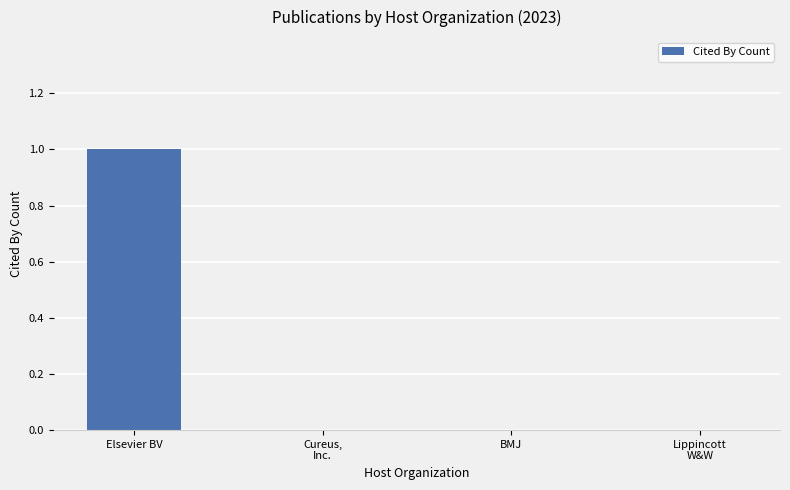

Between Elsevier BV and BMJ, which is larger?

Elsevier BV